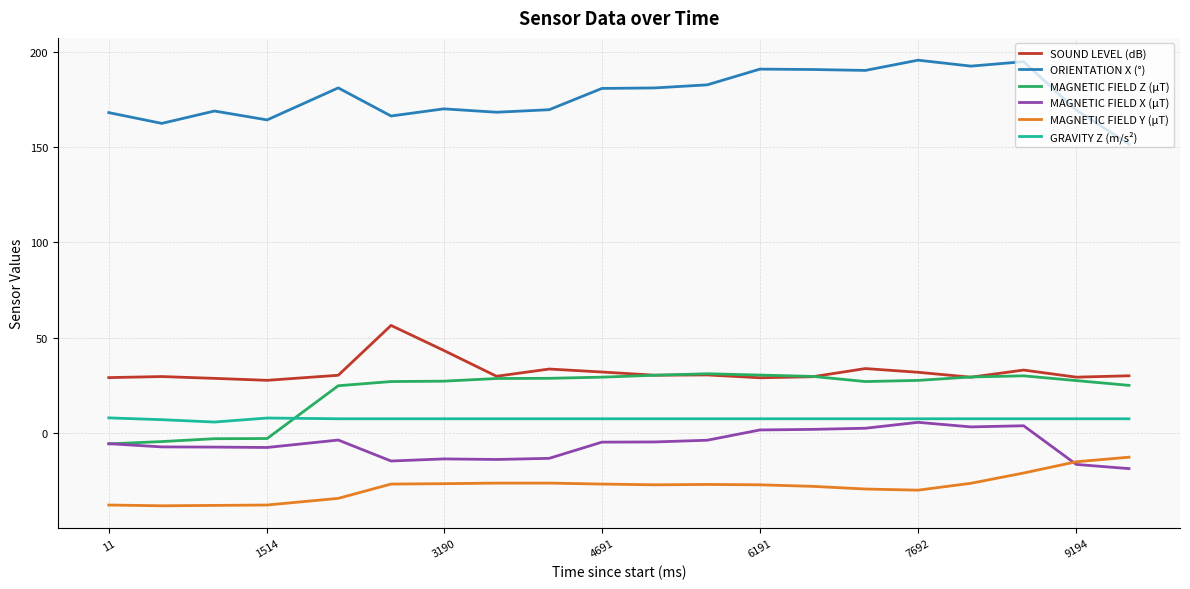

True or false: SOUND LEVEL (dB) and ORIENTATION X (°) intersect in this chart.

False